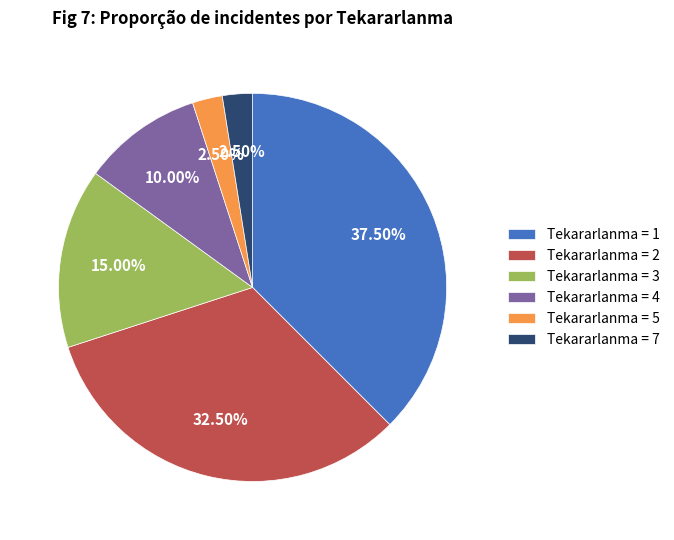

To the nearest percent, what is the average slice percentage?

17%